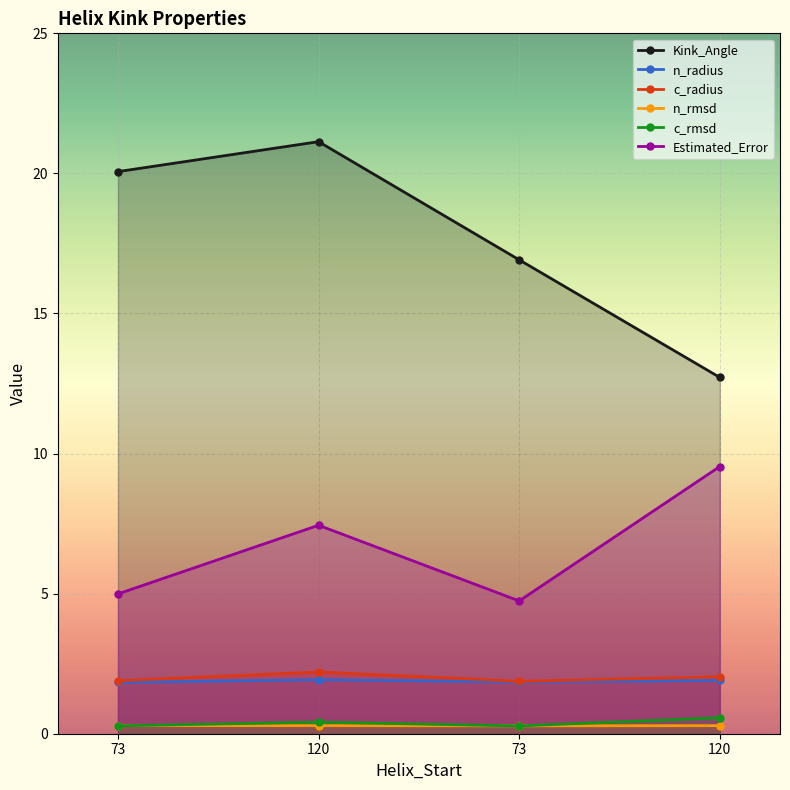

The value of n_rmsd at 120 is 0.3. True or false?

True